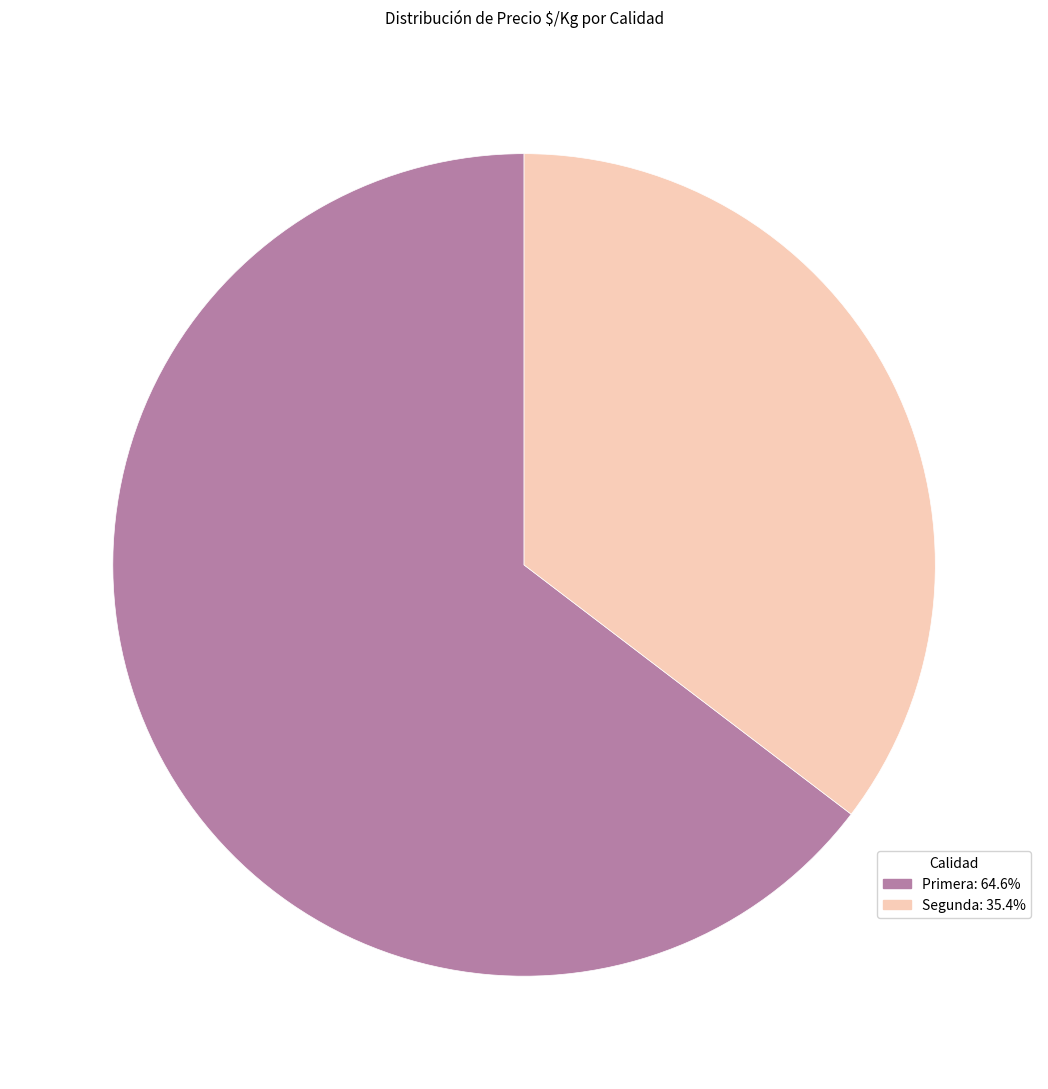

What is the ratio of the value at Primera to the value at Segunda?

1.8